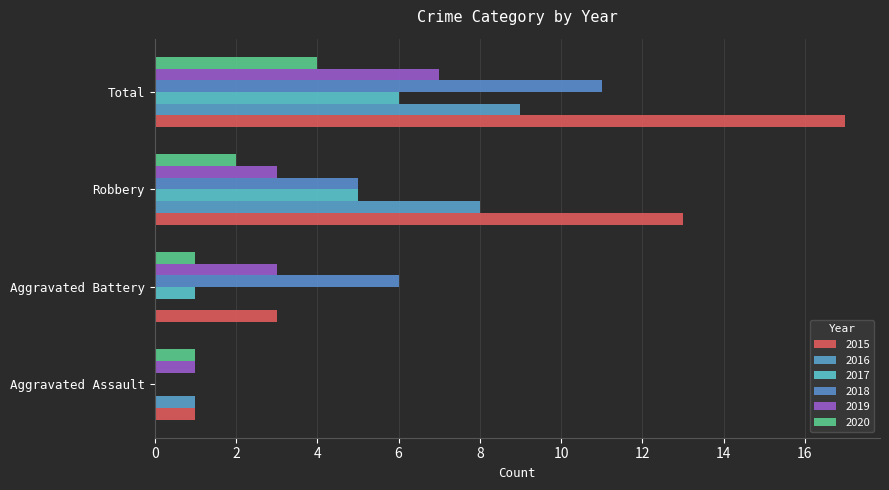

Which category has the lowest value in the 2020 series?

Aggravated Assault